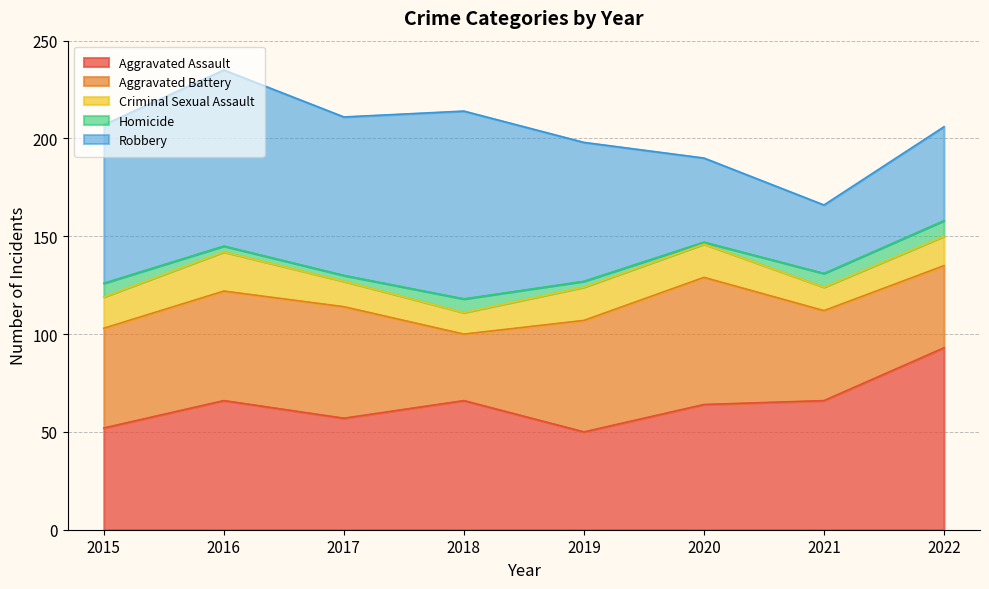

List the labels in order of Aggravated Assault value, smallest first.

2019, 2015, 2017, 2020, 2016, 2018, 2021, 2022